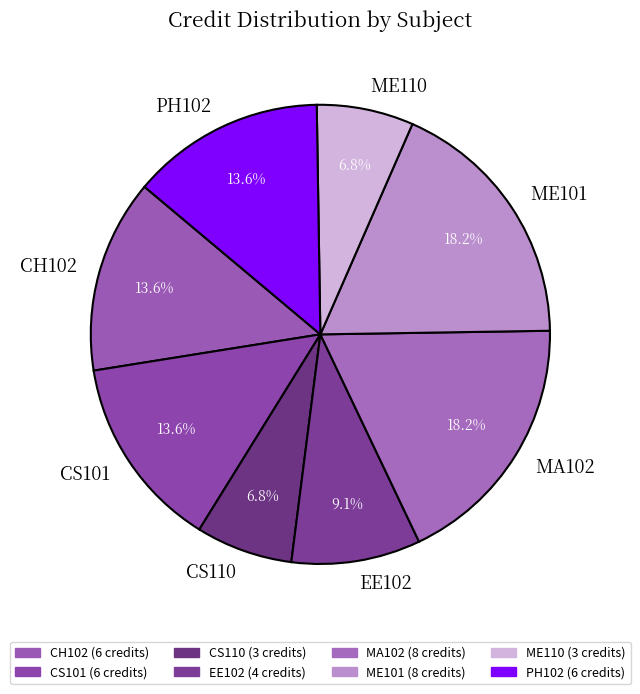

To the nearest percent, what is the combined percentage of EE102 and CH102?

23%